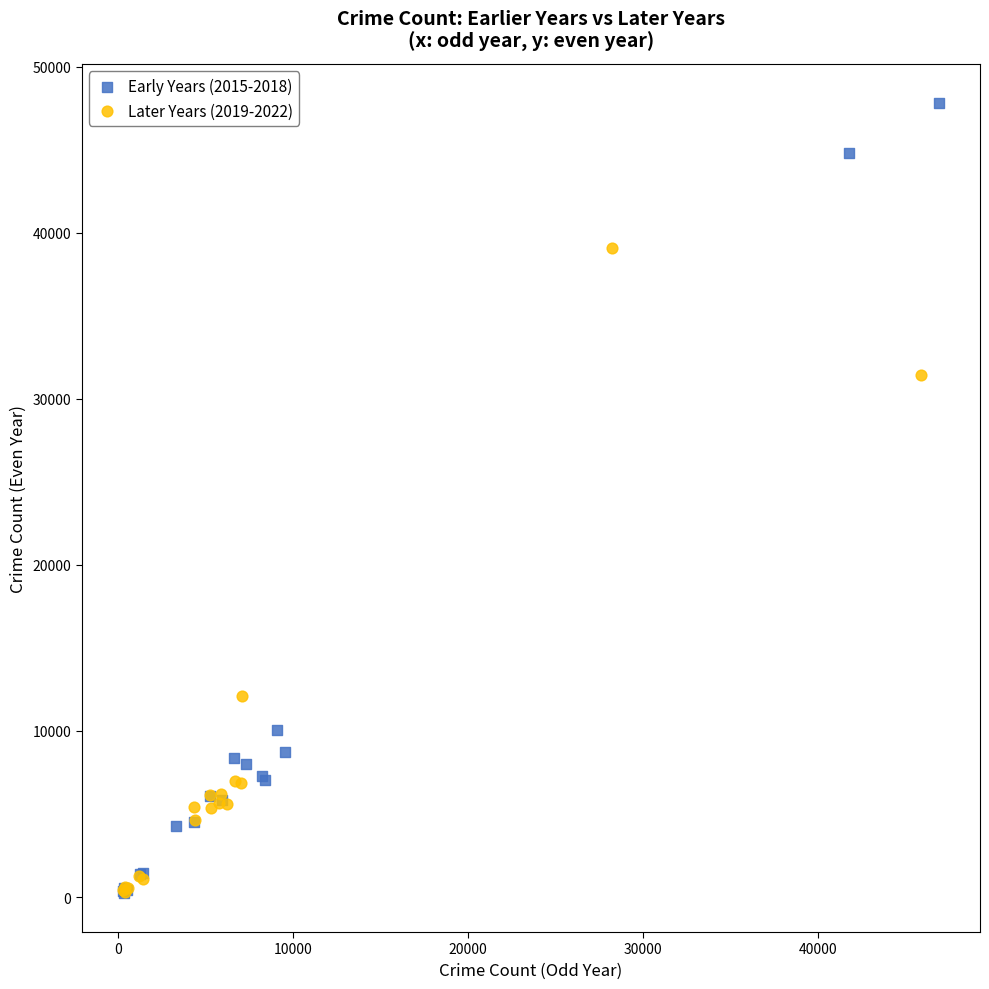

What are all the series names shown in the legend?

Early Years (2015-2018), Later Years (2019-2022)